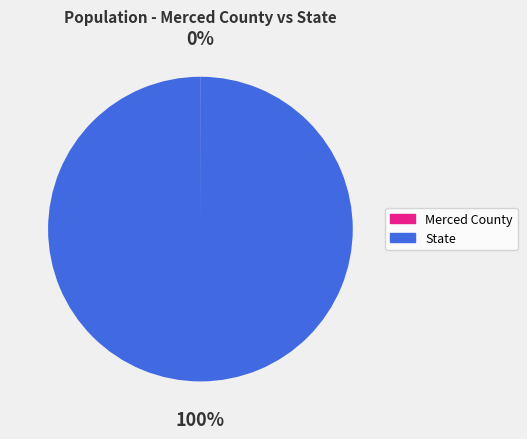

Is there a majority slice in this chart?

Yes